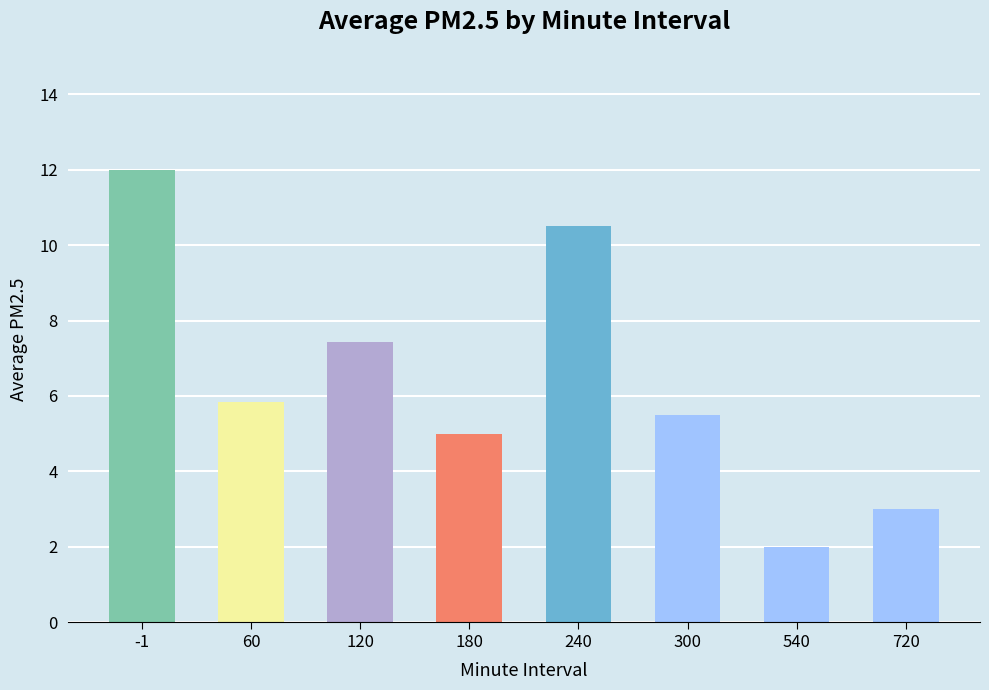

The chart shows a value of 8.7 at 180. True or false?

False